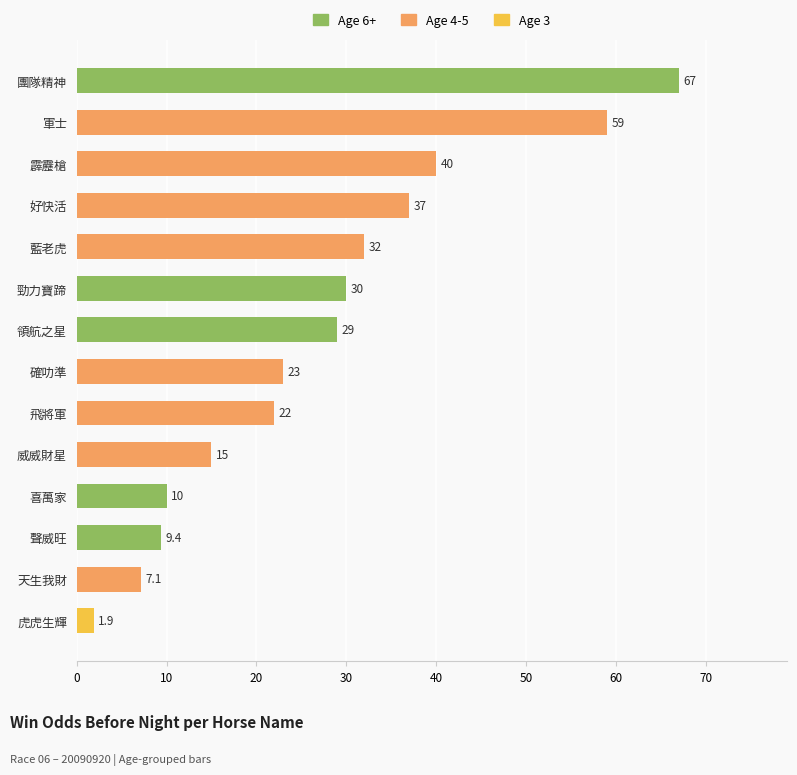

List the labels in order of value, largest first.

團隊精神, 軍士, 霹靂槍, 好快活, 藍老虎, 勁力寶蹄, 領航之星, 確叻準, 飛將軍, 威威財星, 喜萬家, 聲威旺, 天生我財, 虎虎生輝